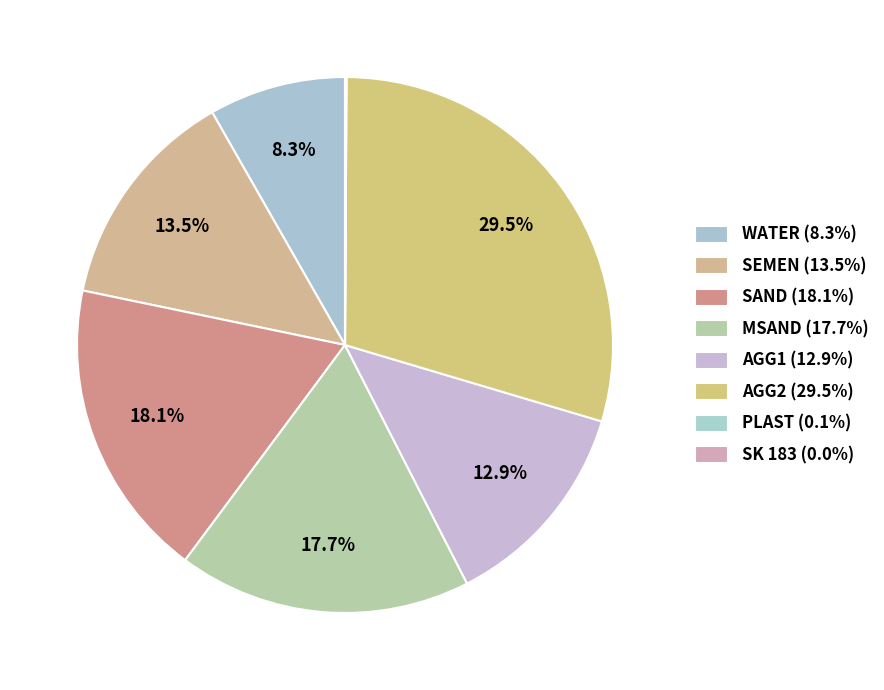

Is the sum of PLAST and SAND greater than half?

No